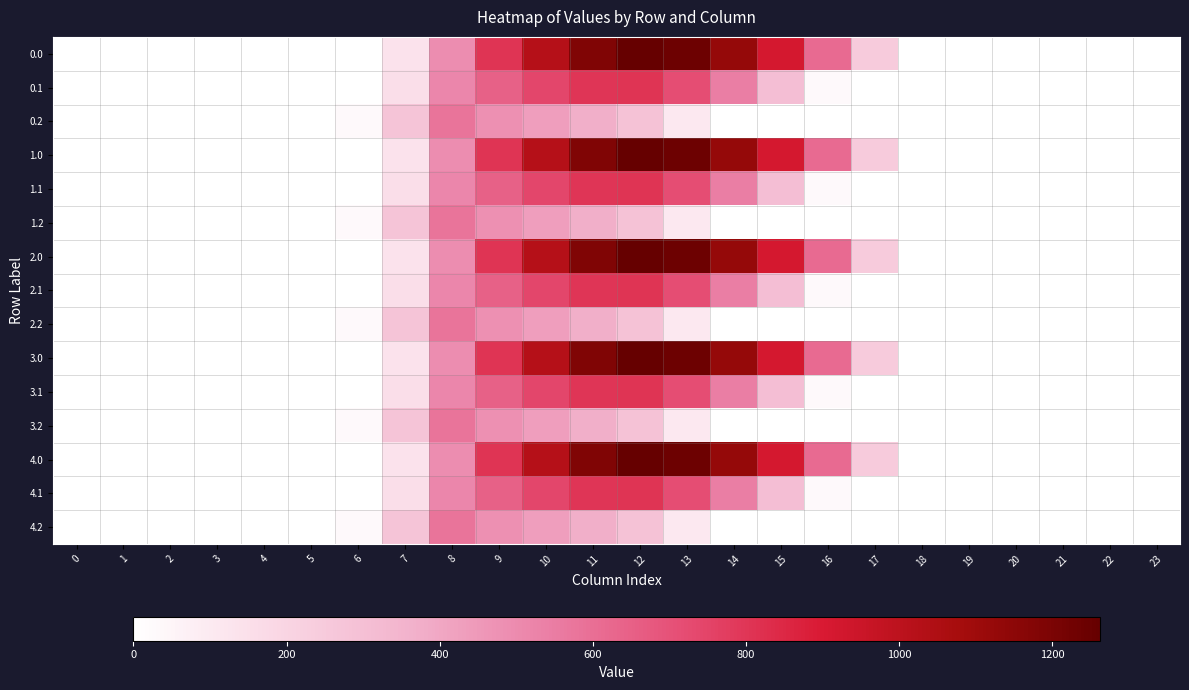

At 12, list the series in order from largest to smallest.

0.0, 1.0, 2.0, 3.0, 4.0, 0.1, 1.1, 2.1, 3.1, 4.1, 0.2, 1.2, 2.2, 3.2, 4.2